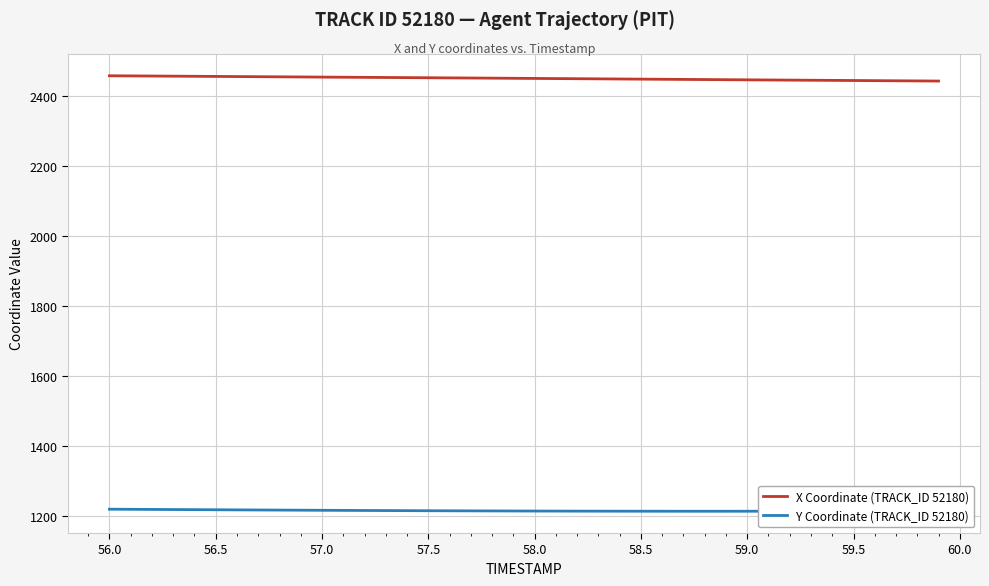

How many lines are shown in the chart?

2